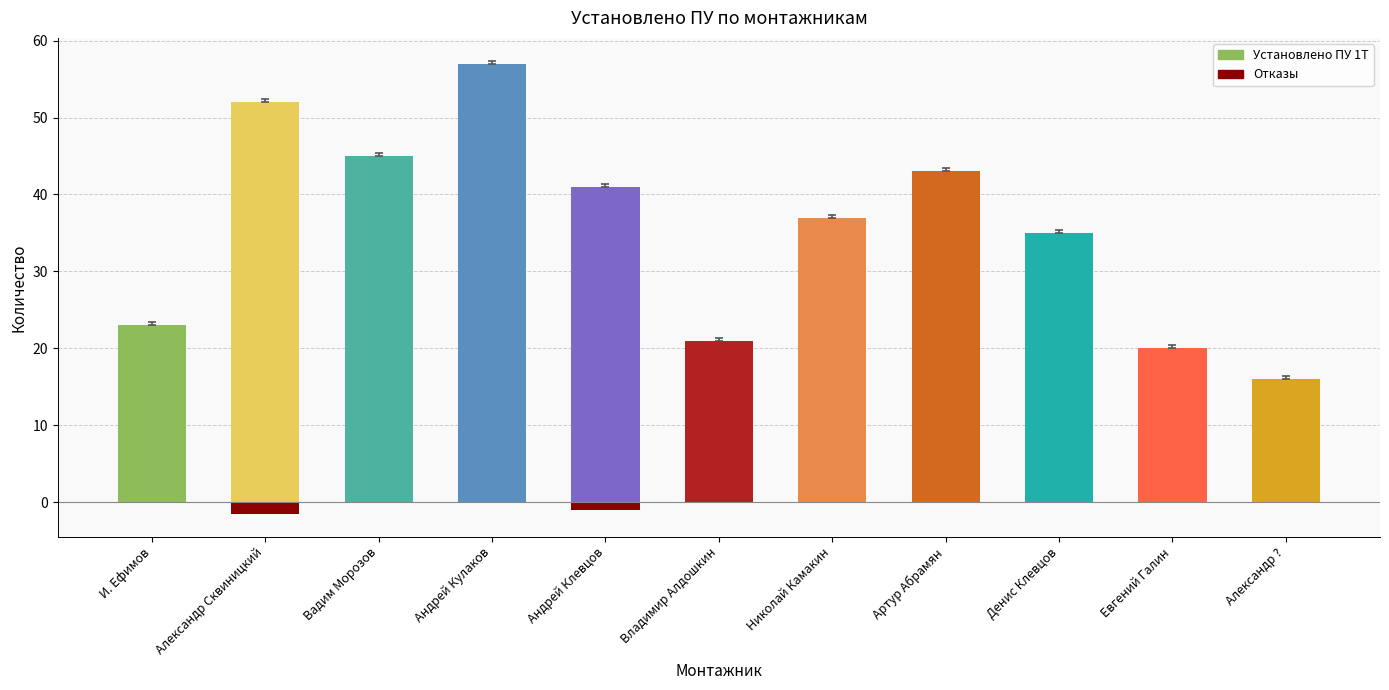

List the series in order of their peak value, highest first.

Установлено ПУ 1Т, Отказы